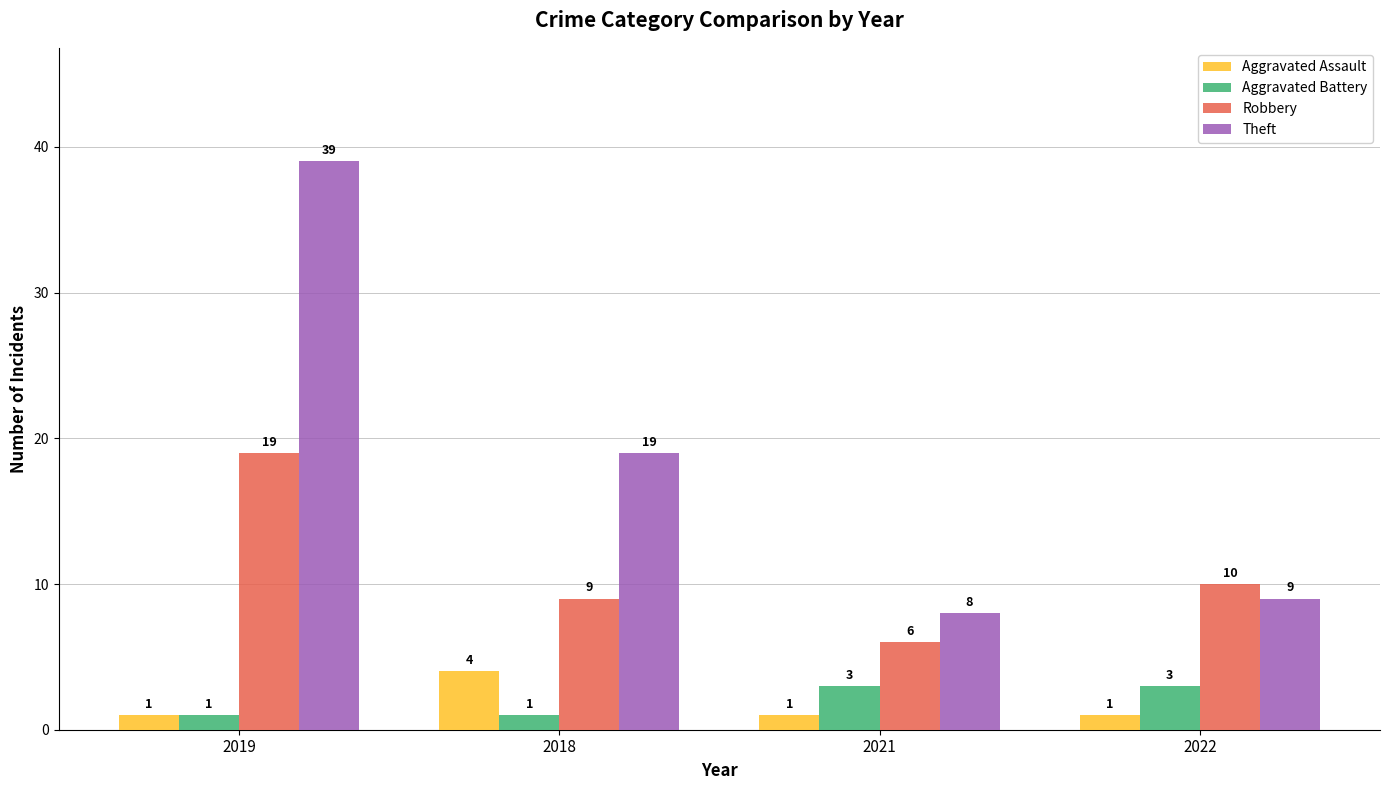

What is the spread (max minus min) of values at 2018?

18